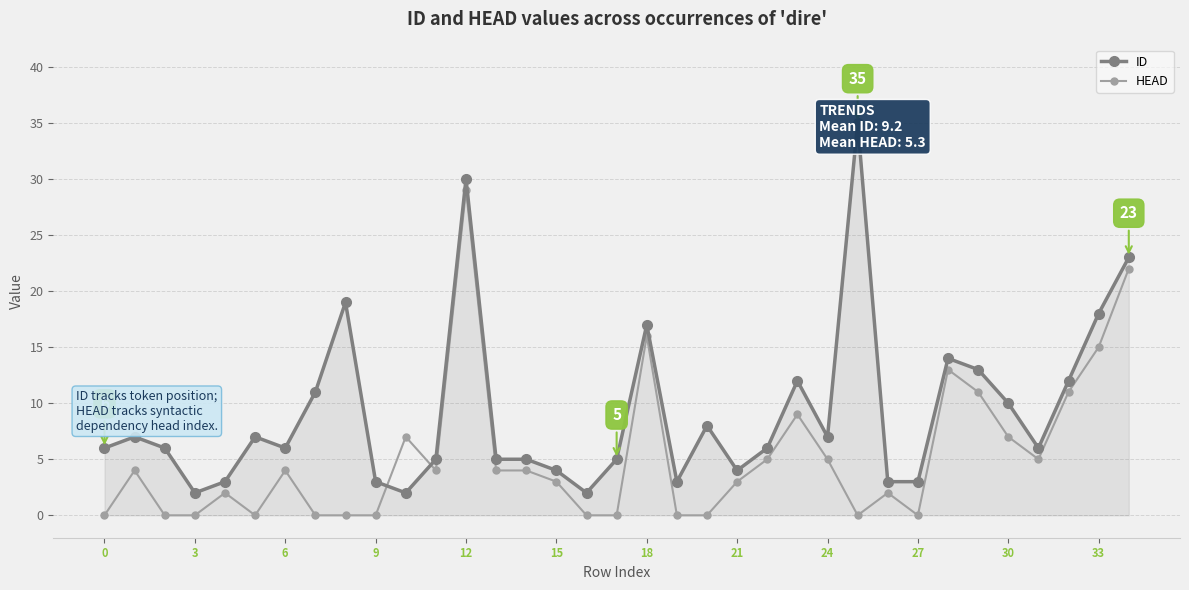

Is this an area chart (filled region under the line)?

No